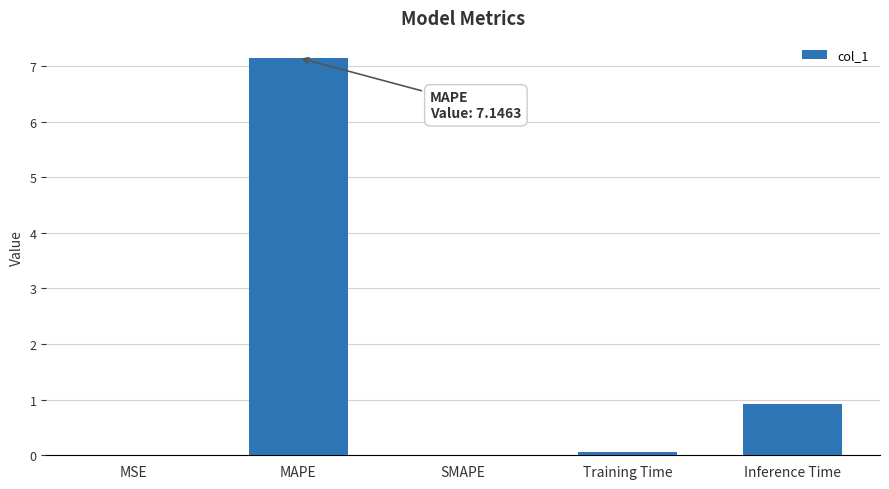

Which has a higher value, Inference Time or MAPE?

MAPE